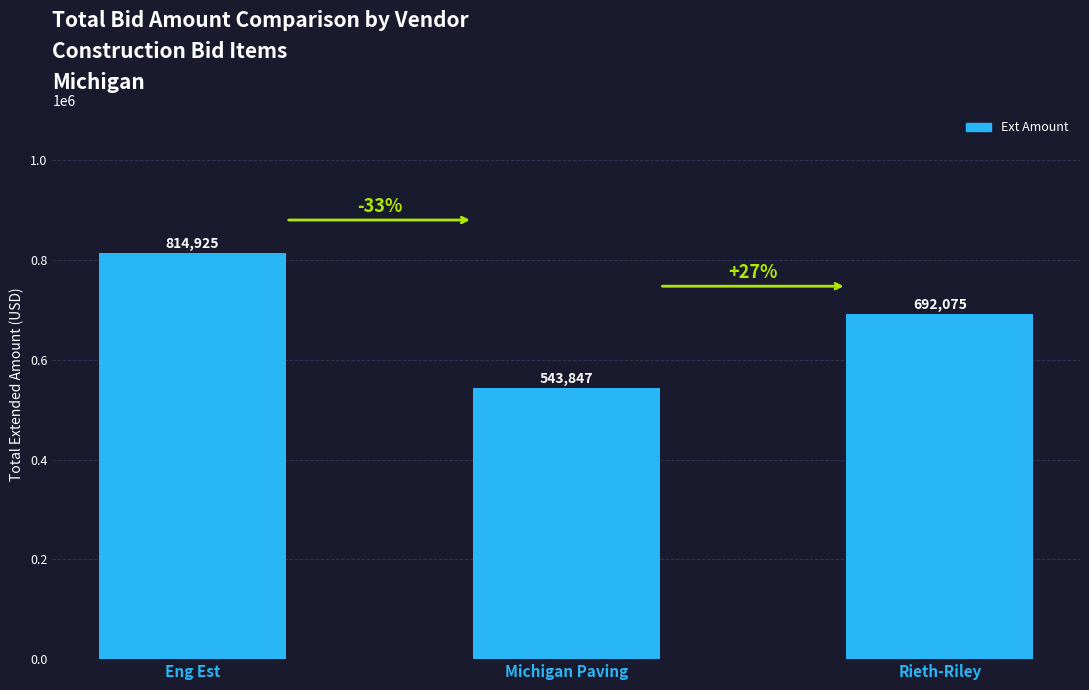

Where does the data first go above 692075?

Eng Est